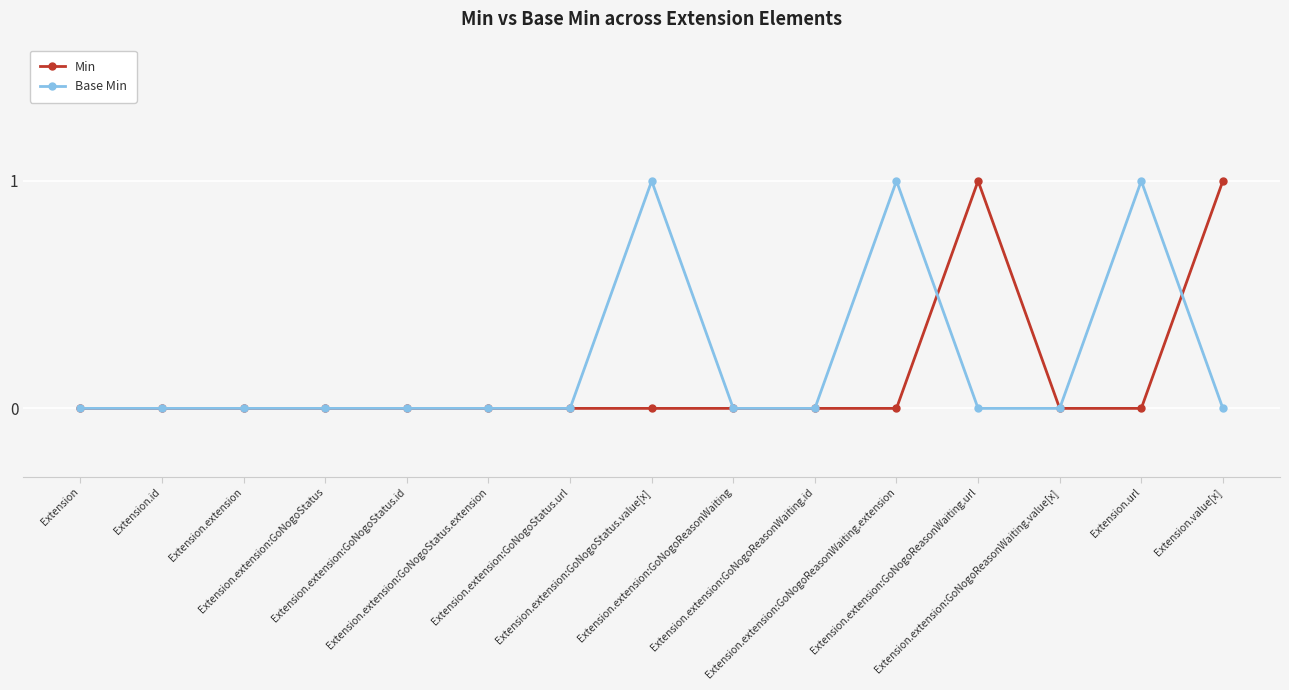

What is the maximum value for Base Min?

1